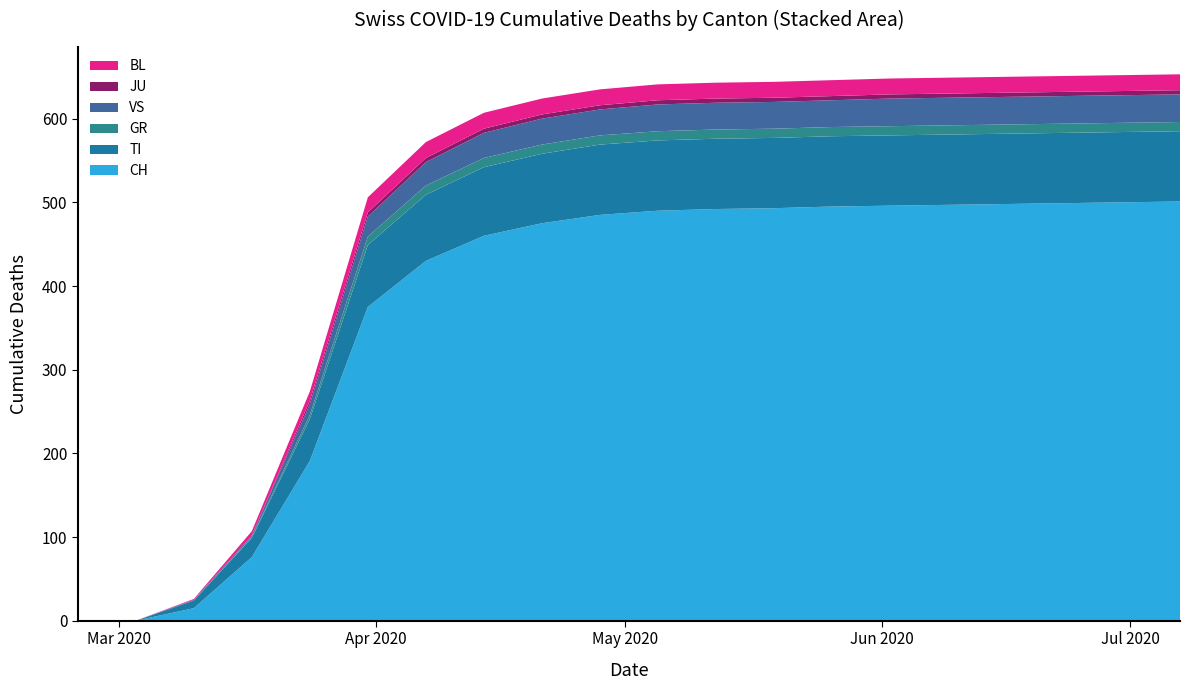

Reading left to right, extract all data points from this chart.

BL: 2020-02-25=0	2020-03-03=0	2020-03-10=1	2020-03-17=5	2020-03-24=11	2020-03-31=18	2020-04-07=19	2020-04-14=19	2020-04-21=19	2020-04-28=19	2020-05-05=19	2020-05-12=19	2020-05-19=19	2020-05-26=19	2020-06-02=19	2020-06-09=19	2020-06-16=19	2020-06-23=19	2020-06-30=19	2020-07-07=19
JU: 2020-02-25=0	2020-03-03=0	2020-03-10=0	2020-03-17=0	2020-03-24=4	2020-03-31=5	2020-04-07=5	2020-04-14=5	2020-04-21=5	2020-04-28=5	2020-05-05=5	2020-05-12=5	2020-05-19=5	2020-05-26=5	2020-06-02=5	2020-06-09=5	2020-06-16=5	2020-06-23=5	2020-06-30=5	2020-07-07=5
VS: 2020-02-25=0	2020-03-03=0	2020-03-10=1	2020-03-17=2	2020-03-24=13	2020-03-31=24	2020-04-07=28	2020-04-14=30	2020-04-21=31	2020-04-28=31	2020-05-05=32	2020-05-12=32	2020-05-19=32	2020-05-26=32	2020-06-02=33	2020-06-09=33	2020-06-16=33	2020-06-23=33	2020-06-30=33	2020-07-07=33
GR: 2020-02-25=0	2020-03-03=0	2020-03-10=0	2020-03-17=1	2020-03-24=5	2020-03-31=10	2020-04-07=11	2020-04-14=11	2020-04-21=11	2020-04-28=11	2020-05-05=11	2020-05-12=11	2020-05-19=11	2020-05-26=11	2020-06-02=11	2020-06-09=11	2020-06-16=11	2020-06-23=11	2020-06-30=11	2020-07-07=11
TI: 2020-02-25=0	2020-03-03=0	2020-03-10=9	2020-03-17=23	2020-03-24=50	2020-03-31=74	2020-04-07=79	2020-04-14=82	2020-04-21=83	2020-04-28=84	2020-05-05=84	2020-05-12=84	2020-05-19=84	2020-05-26=84	2020-06-02=84	2020-06-09=84	2020-06-16=84	2020-06-23=84	2020-06-30=84	2020-07-07=84
CH: 2020-02-25=0	2020-03-03=0	2020-03-10=15	2020-03-17=76	2020-03-24=191	2020-03-31=375	2020-04-07=430	2020-04-14=460	2020-04-21=475	2020-04-28=485	2020-05-05=490	2020-05-12=492	2020-05-19=493	2020-05-26=495	2020-06-02=496	2020-06-09=497	2020-06-16=498	2020-06-23=499	2020-06-30=500	2020-07-07=501